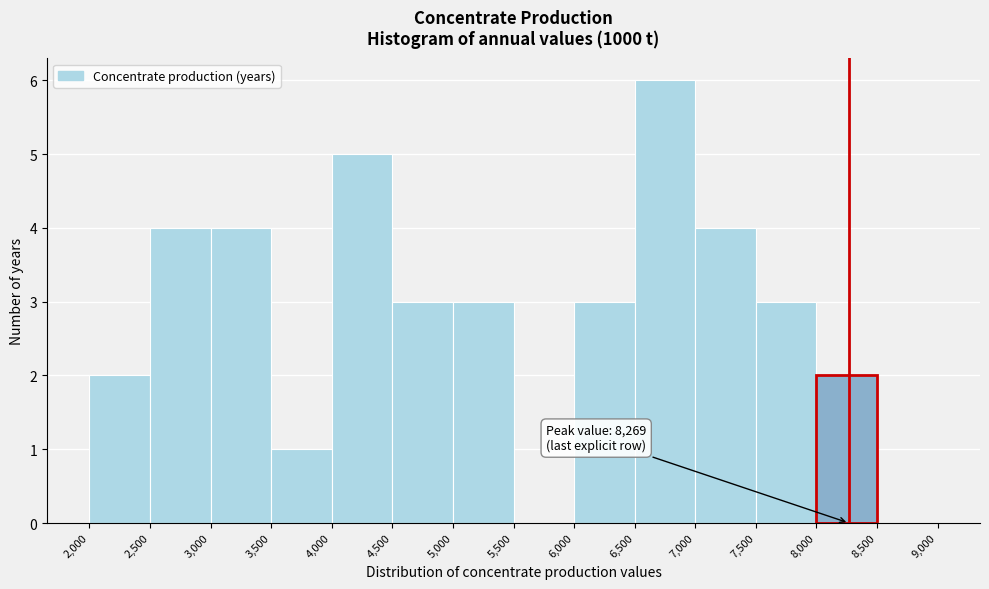

Over which range of the x-axis is the bar tallest?

6,500 to 7,000